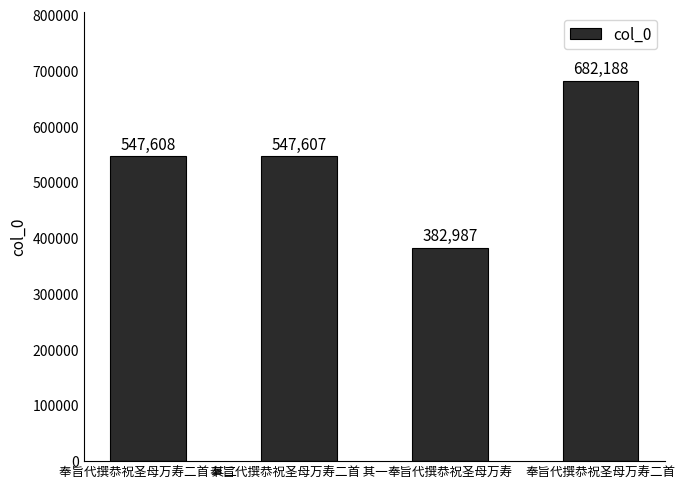

Reading right to left, what are all the values shown in this chart?

682188	382987	547607	547608